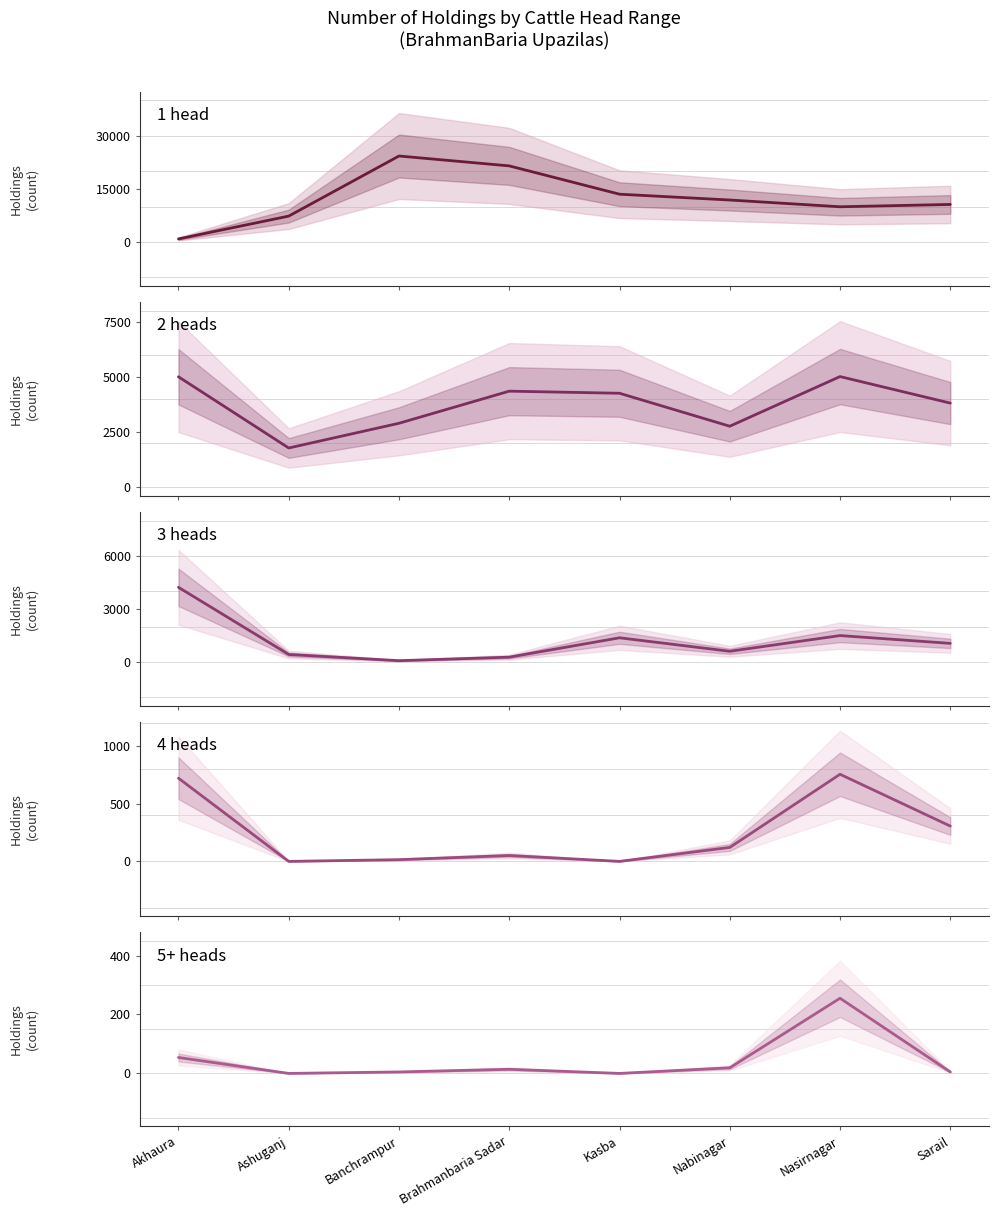

Which category has the highest value in the 2 heads series?

Nasirnagar